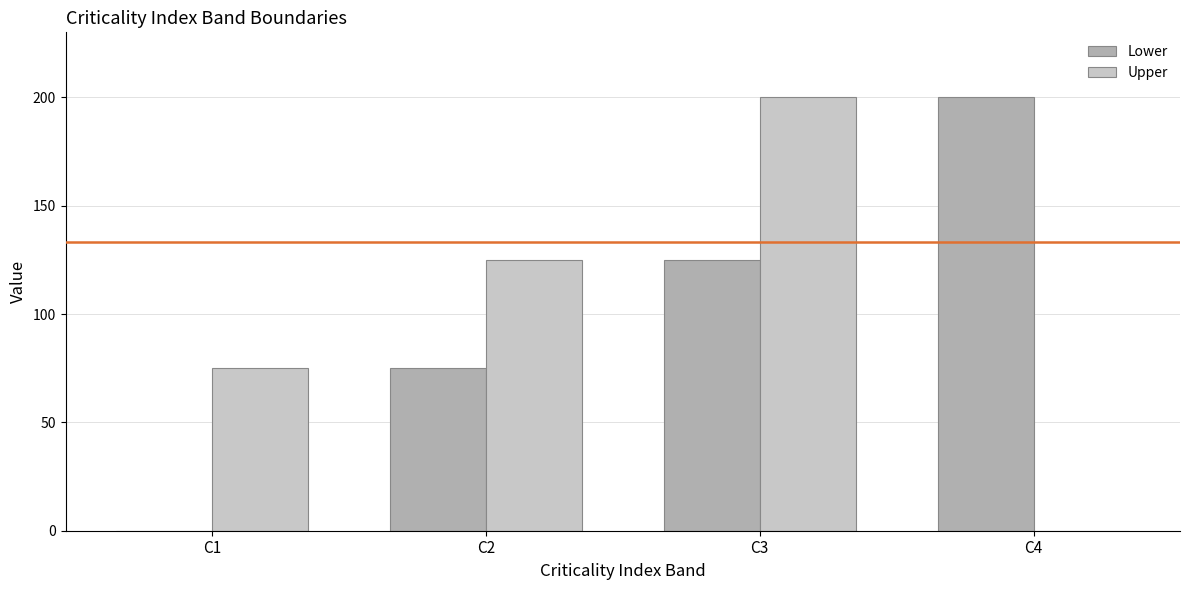

What is the average value of the Upper series?

100